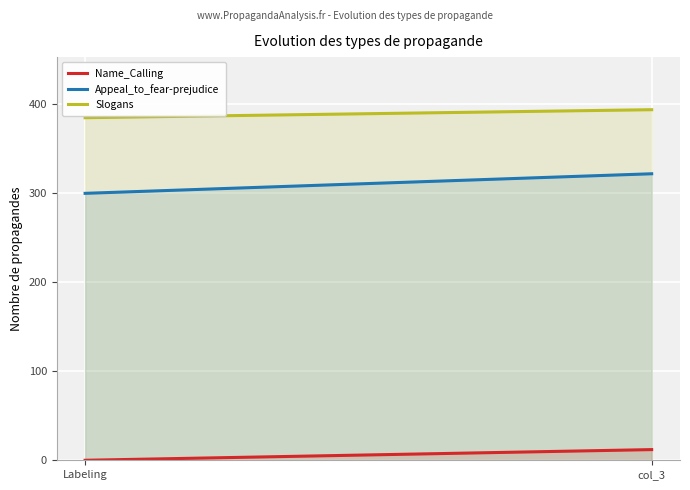

What are all the series names shown in the legend?

Name_Calling, Appeal_to_fear-prejudice, Slogans